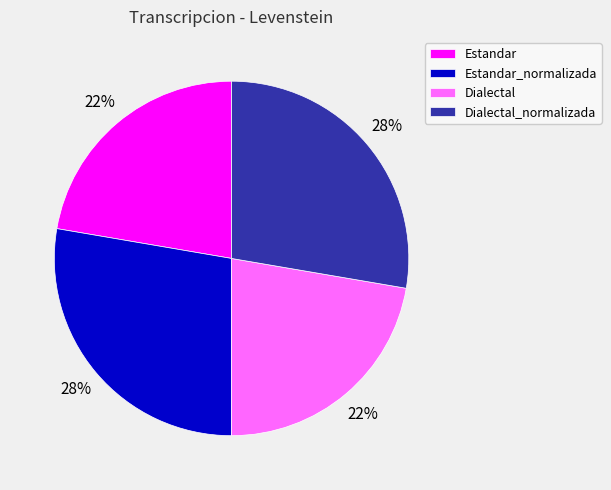

To the nearest percent, what is the average slice percentage?

25%